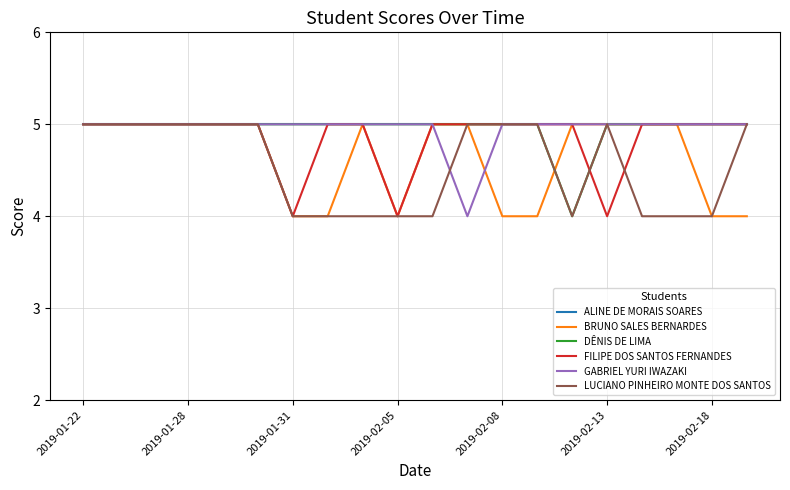

How many GABRIEL YURI IWAZAKI values are between 5 and 6?

19